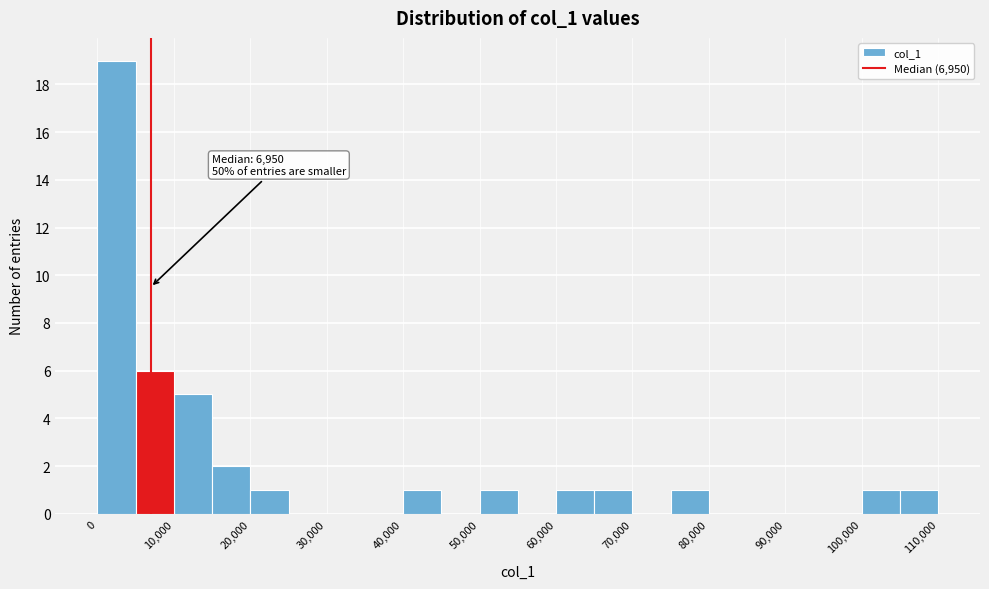

Over which range of the x-axis is the bar tallest?

0 to 5000